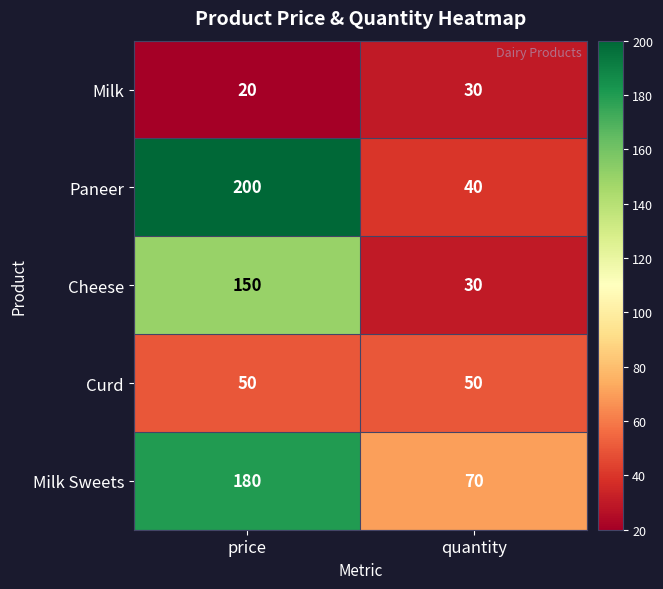

What is the difference between the maximum and minimum values in the Paneer series?

160